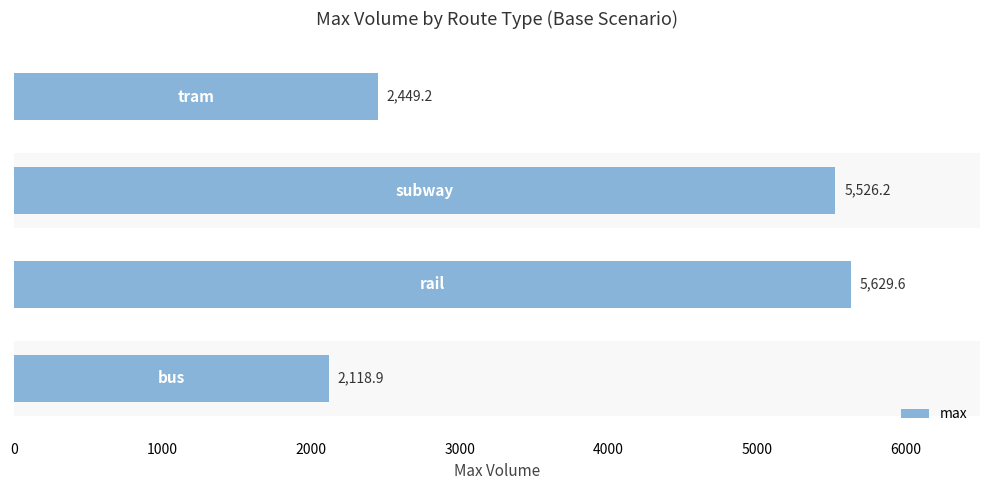

What is the difference between the maximum and minimum values?

3510.7